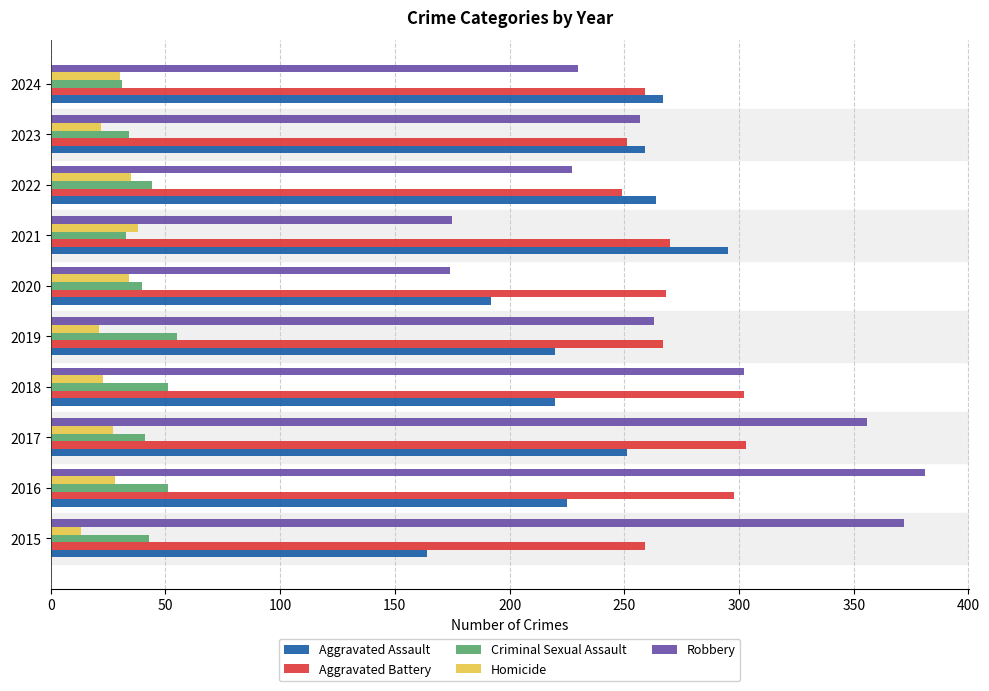

What is the average value of the Robbery series?

274